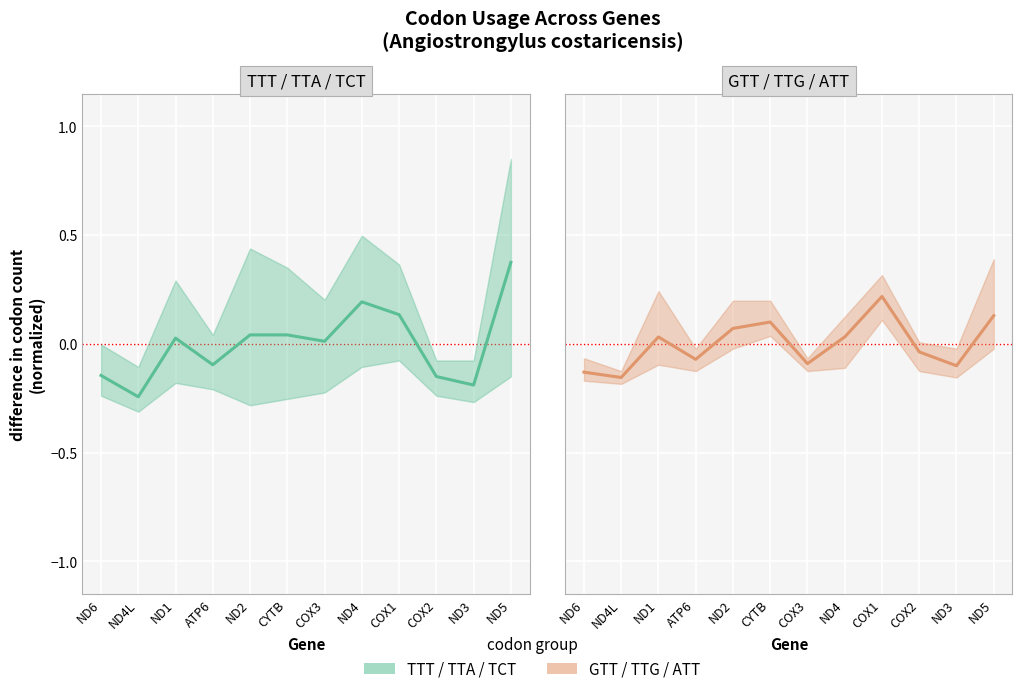

What is the difference between the maximum and minimum values in the TTT / TTA / TCT mean series?

0.6